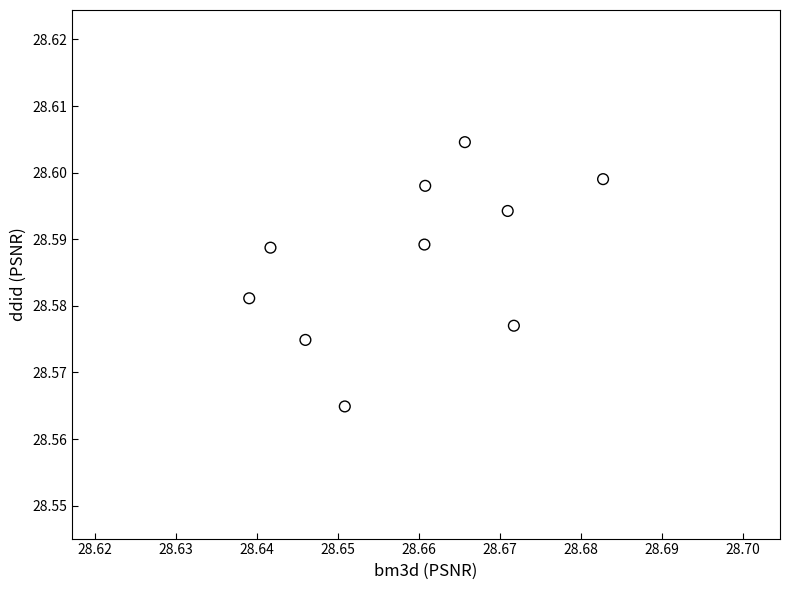

What is the average X value?

28.7